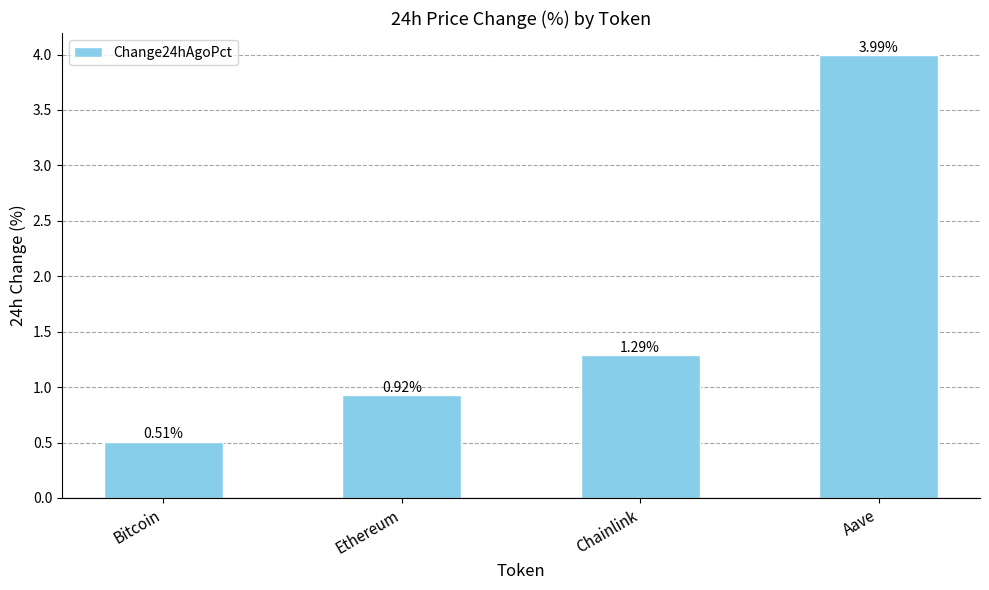

Rank the categories by value from highest to lowest.

Aave, Chainlink, Ethereum, Bitcoin